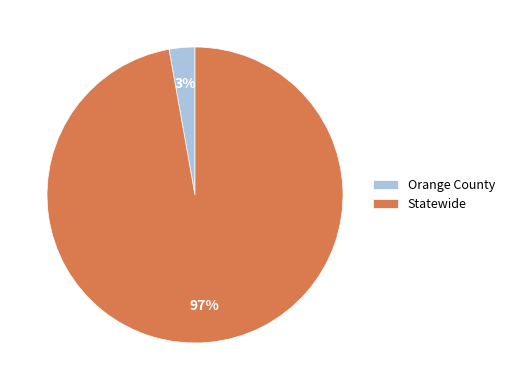

True or false: Orange County accounts for 3% of the total.

True